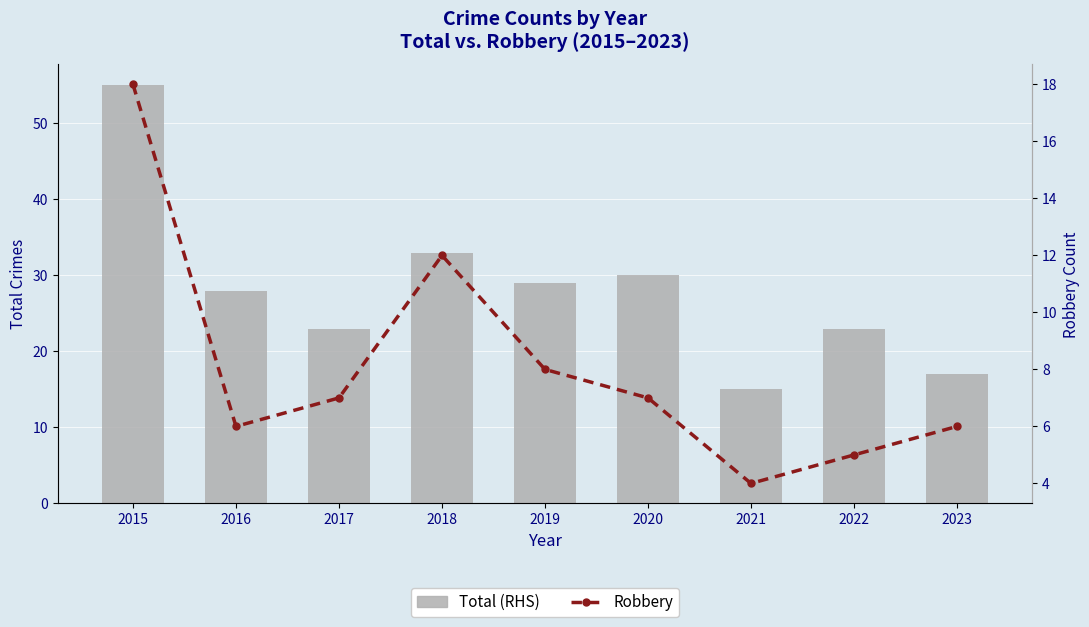

Reading left to right, list all the values displayed in this chart.

Total (RHS): 2015=55	2016=28	2017=23	2018=33	2019=29	2020=30	2021=15	2022=23	2023=17
Robbery: 2015=18	2016=6	2017=7	2018=12	2019=8	2020=7	2021=4	2022=5	2023=6